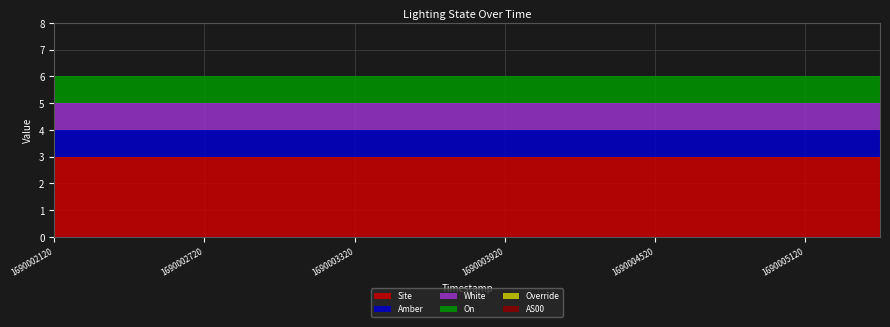

Reading right to left, what are all the values shown in this chart?

Site: 1690005420=3	1690005120=3	1690004820=3	1690004520=3	1690004220=3	1690003920=3	1690003620=3	1690003320=3	1690003020=3	1690002720=3	1690002420=3	1690002120=3
Amber: 1690005420=1	1690005120=1	1690004820=1	1690004520=1	1690004220=1	1690003920=1	1690003620=1	1690003320=1	1690003020=1	1690002720=1	1690002420=1	1690002120=1
White: 1690005420=1	1690005120=1	1690004820=1	1690004520=1	1690004220=1	1690003920=1	1690003620=1	1690003320=1	1690003020=1	1690002720=1	1690002420=1	1690002120=1
On: 1690005420=1	1690005120=1	1690004820=1	1690004520=1	1690004220=1	1690003920=1	1690003620=1	1690003320=1	1690003020=1	1690002720=1	1690002420=1	1690002120=1
Override: 1690005420=0	1690005120=0	1690004820=0	1690004520=0	1690004220=0	1690003920=0	1690003620=0	1690003320=0	1690003020=0	1690002720=0	1690002420=0	1690002120=0
AS00: 1690005420=0	1690005120=0	1690004820=0	1690004520=0	1690004220=0	1690003920=0	1690003620=0	1690003320=0	1690003020=0	1690002720=0	1690002420=0	1690002120=0